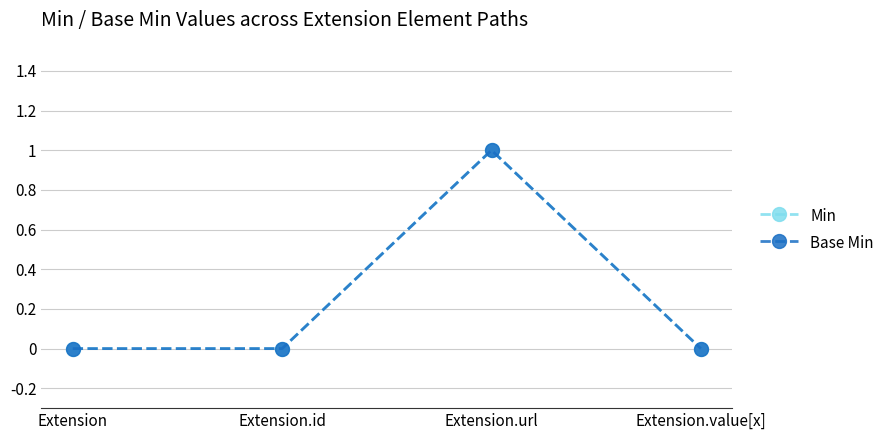

What value does the Min series have at Extension.url?

1